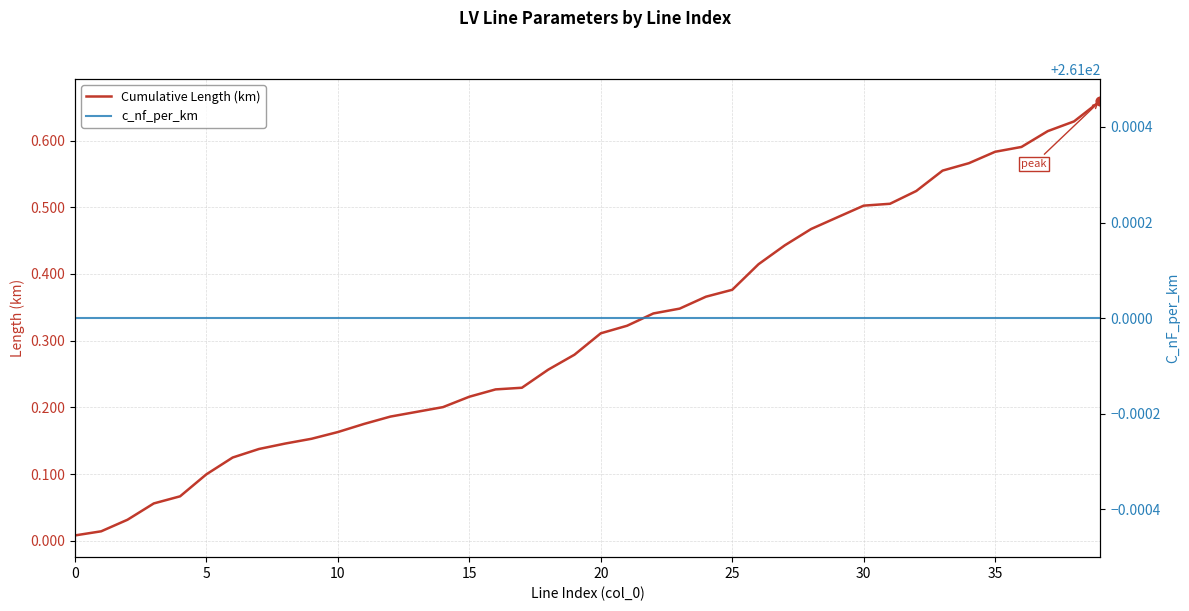

Which series has the largest total across all categories?

c_nf_per_km